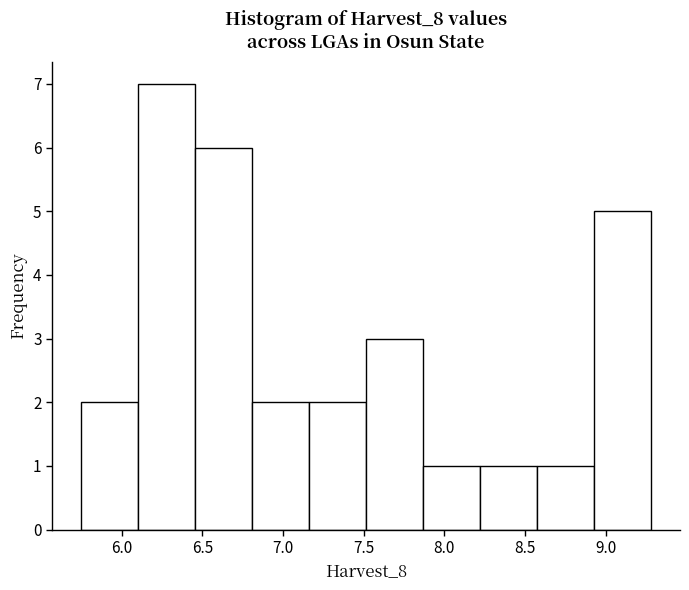

Over which range of the x-axis is the bar tallest?

6.10 to 6.45